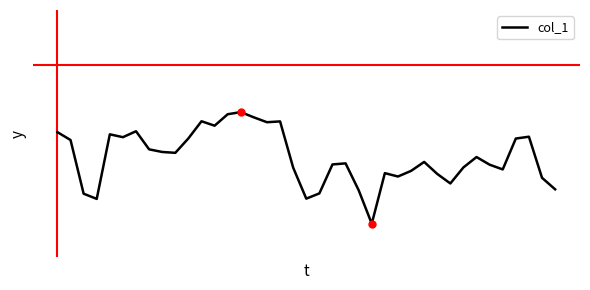

What is the smallest value displayed?

-5.8